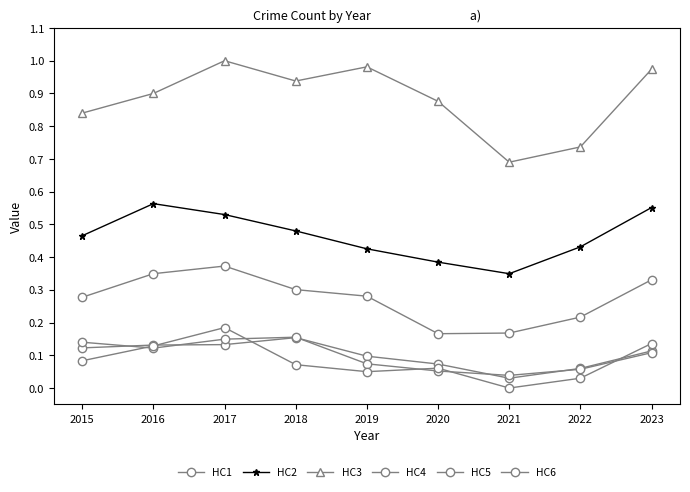

What is the difference between the second highest and minimum values in the HC3 series?

0.3